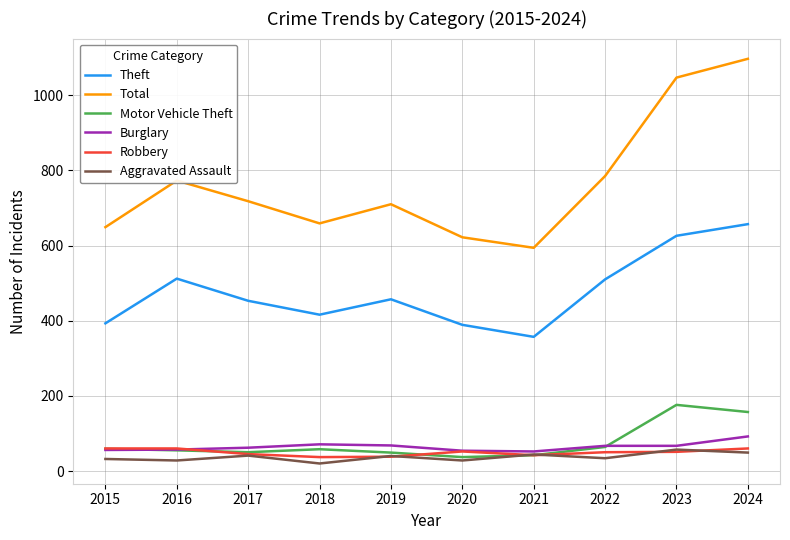

Which series has the largest total across all categories?

Total